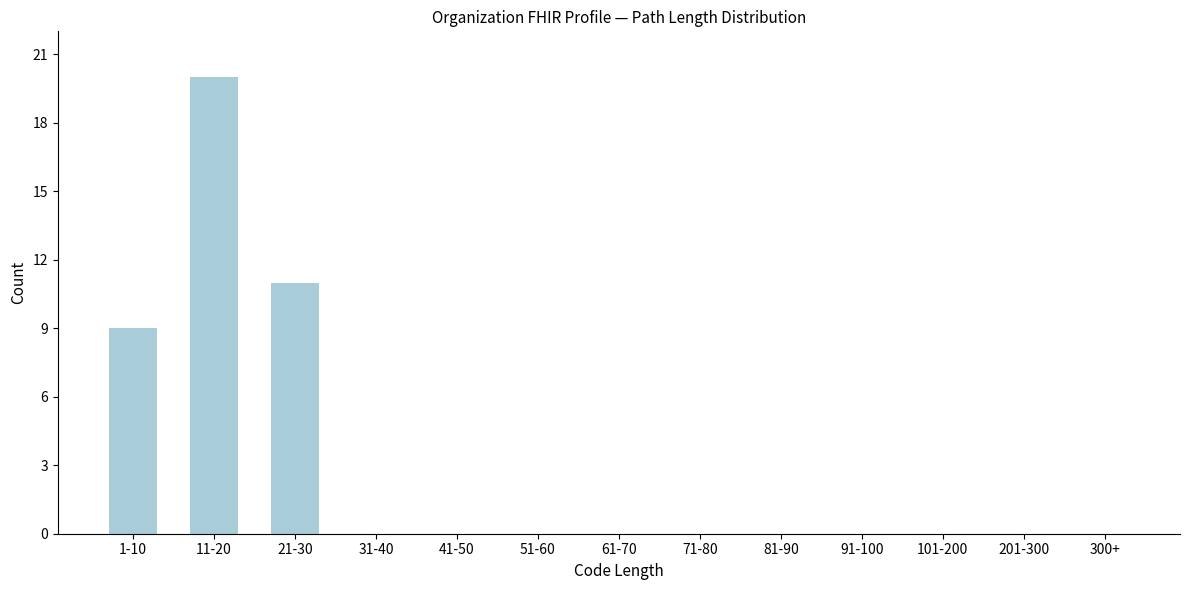

Reading left to right, transcribe all the data shown in this chart.

1-10=9	11-20=20	21-30=11	31-40=0	41-50=0	51-60=0	61-70=0	71-80=0	81-90=0	91-100=0	101-200=0	201-300=0	300+=0